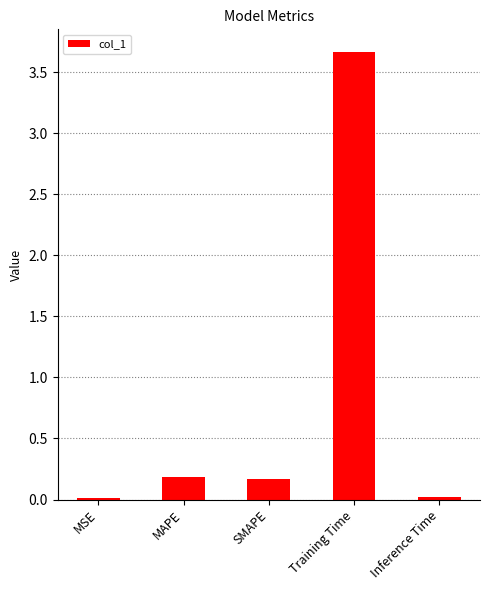

At which category does the chart reach its peak across all series?

Training Time